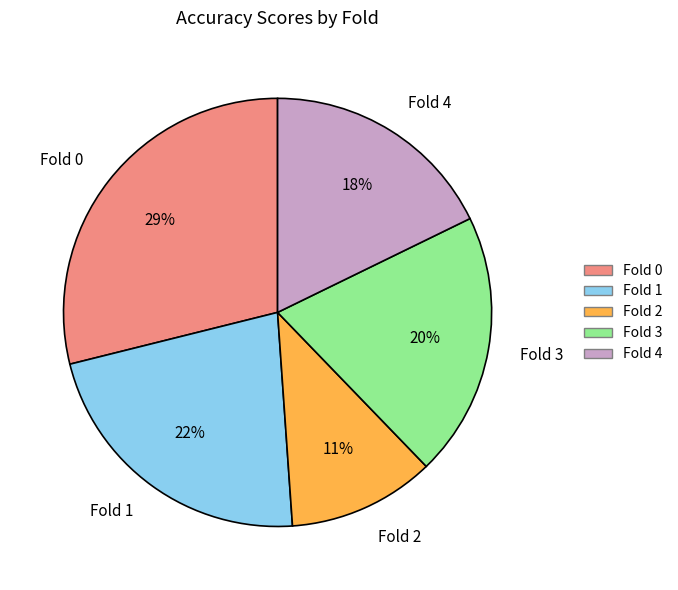

Which has a higher value, Fold 2 or Fold 0?

Fold 0